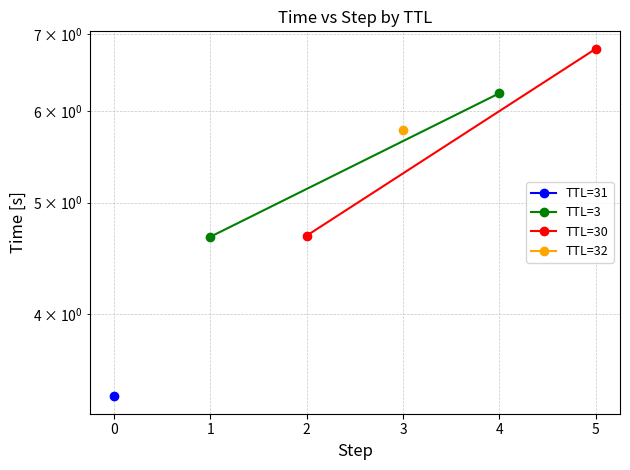

What is the sum of all TTL=30 values?

11.5